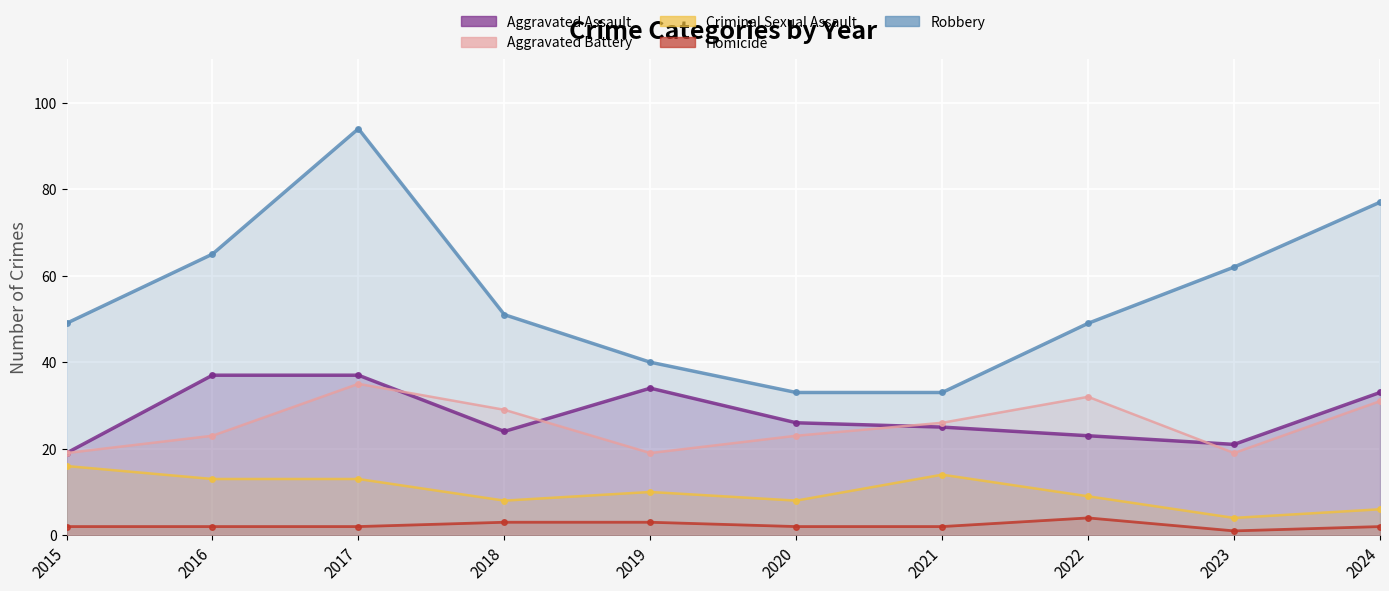

True or false: Homicide and Aggravated Assault cross at least once.

False